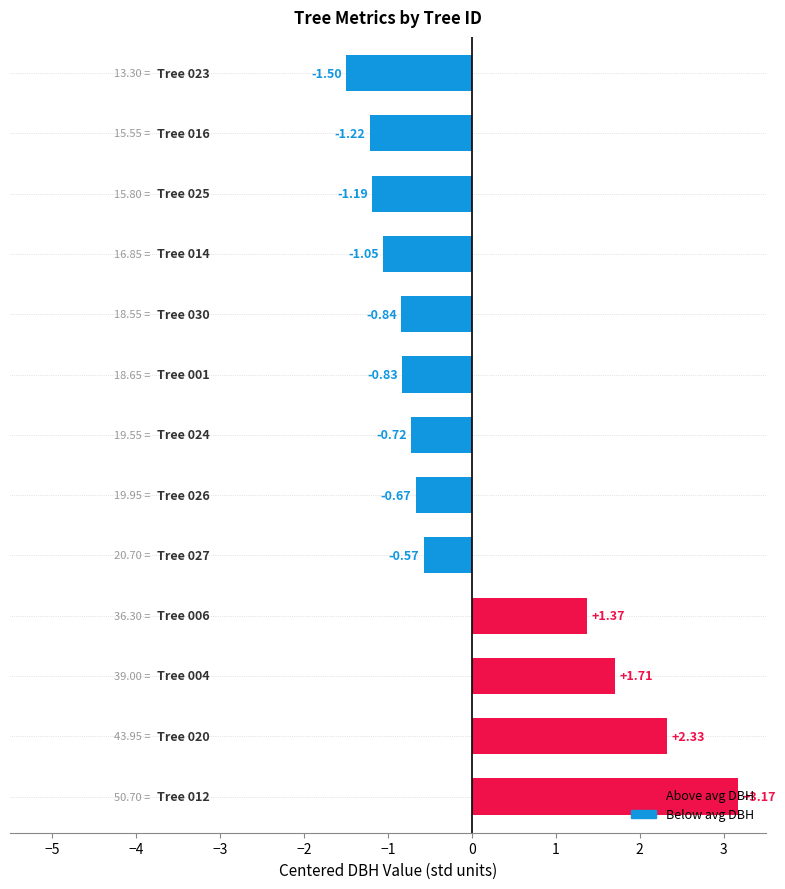

What is the difference between the maximum and minimum values?

4.7